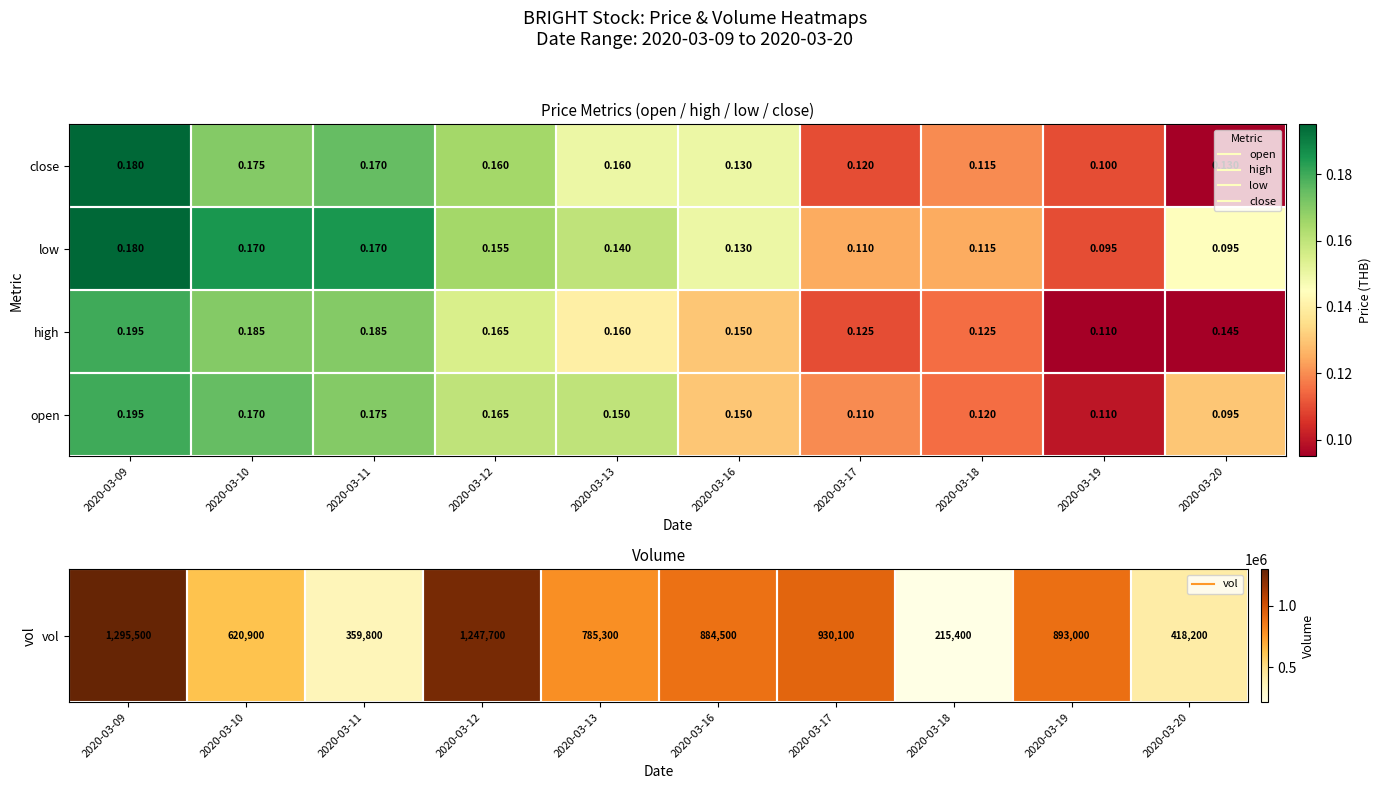

Which series has the largest total across all categories?

high